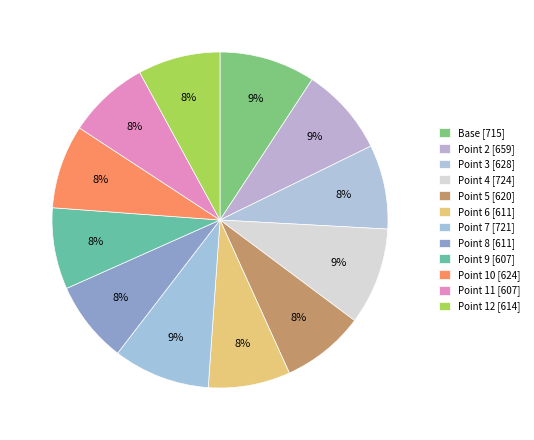

Combined, what portion of the pie is Base and Point 3?

17.3%